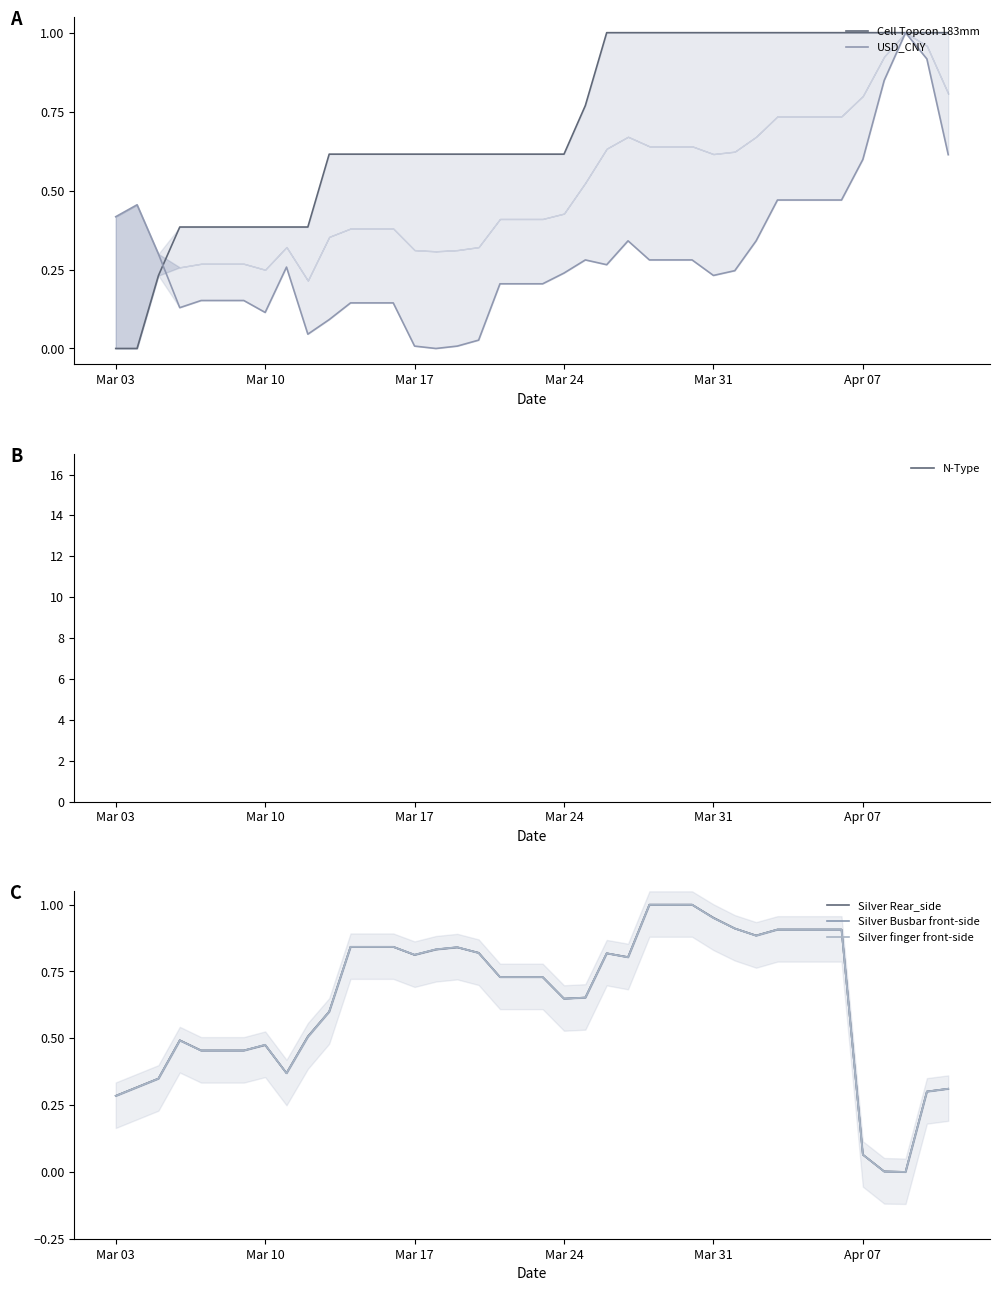

How many positive values does the Silver finger front-side series have?

39